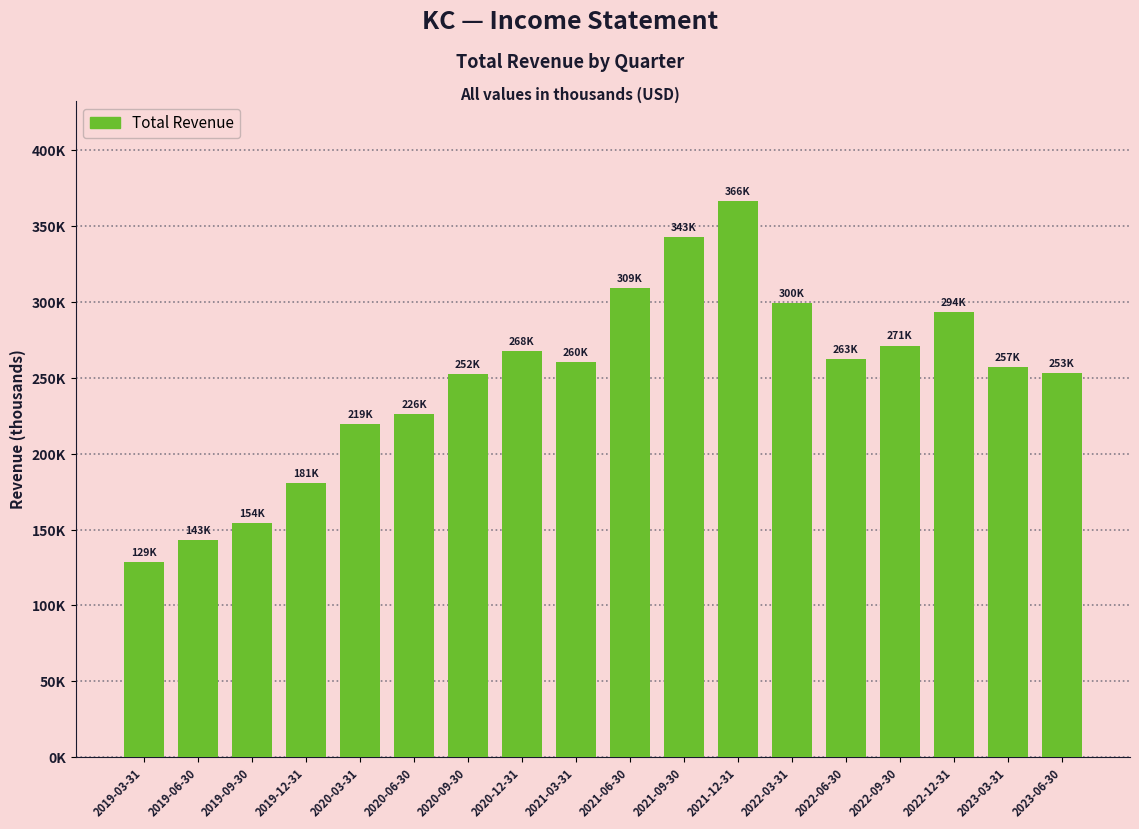

Are the bars horizontal?

No